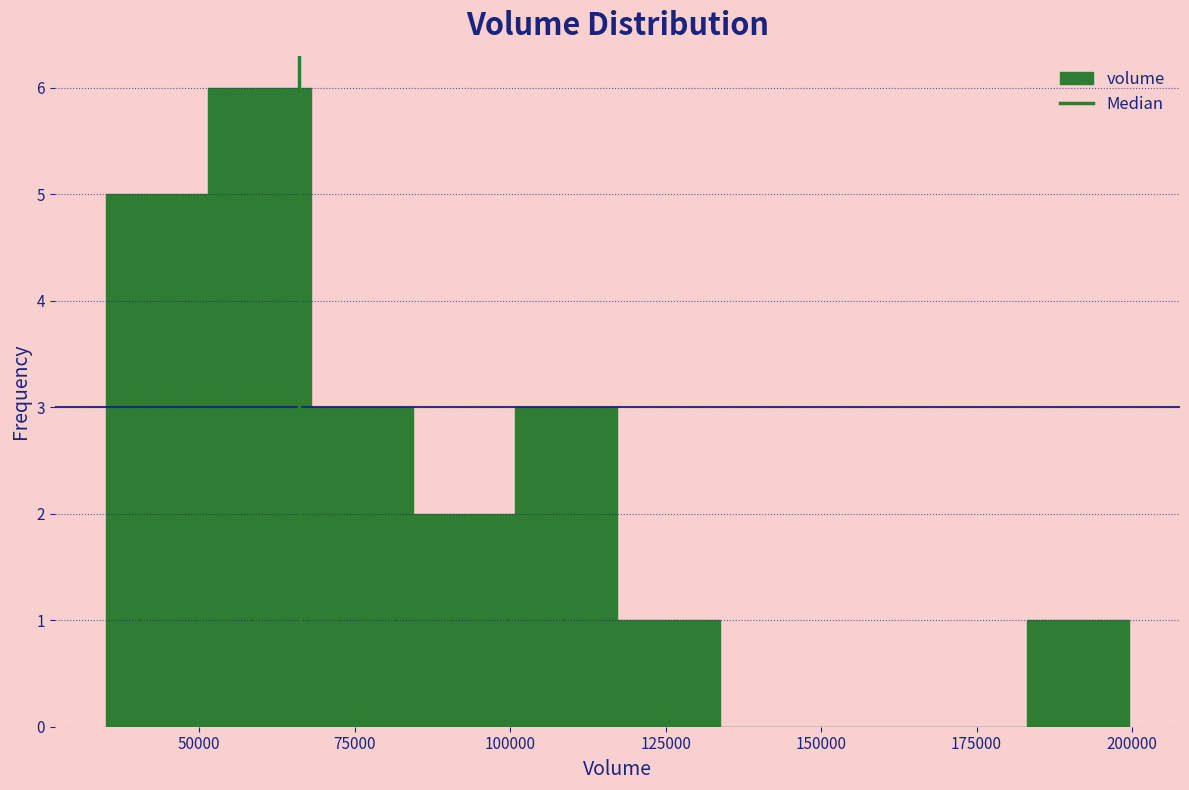

Around what value on the x-axis is the tallest bar? Give the approximate position of its centre, as read against the axis.

60000